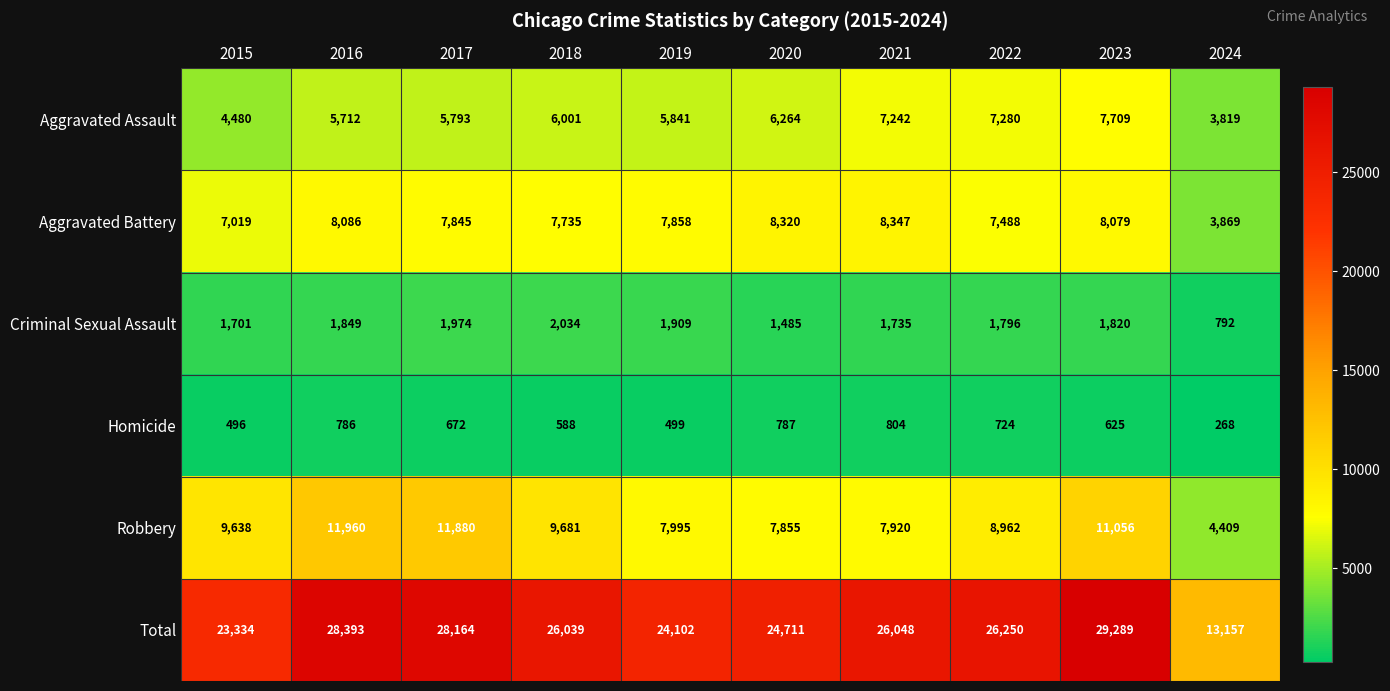

The Robbery series shows 5835 at 2024. True or false?

False